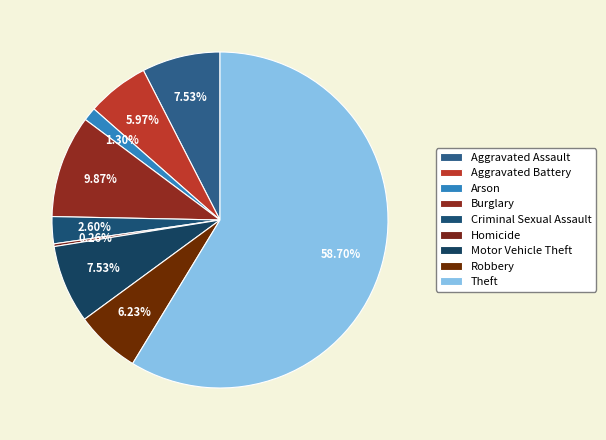

Which category has the biggest portion of the pie?

Theft